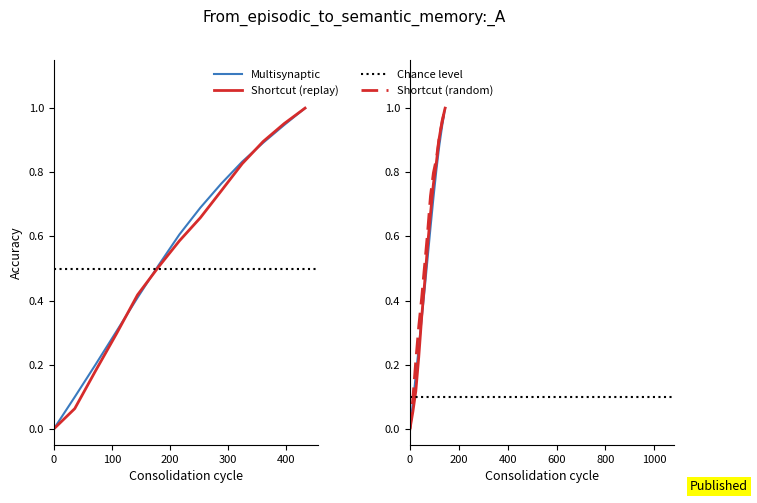

Which series has the widest spread of values?

Multisynaptic_left